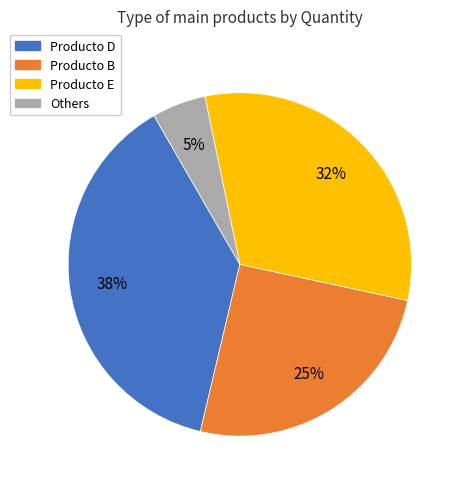

To the nearest percent, what percentage of the pie is Producto B?

25%